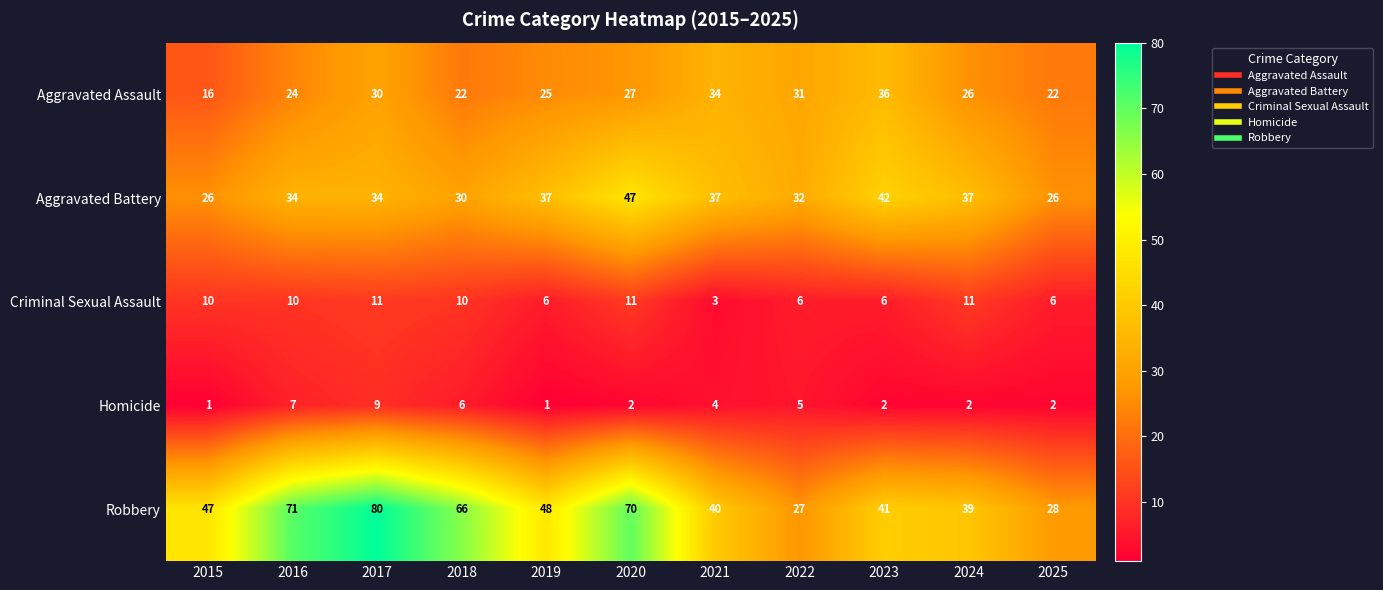

At which category is the sum across all series the highest?

2017